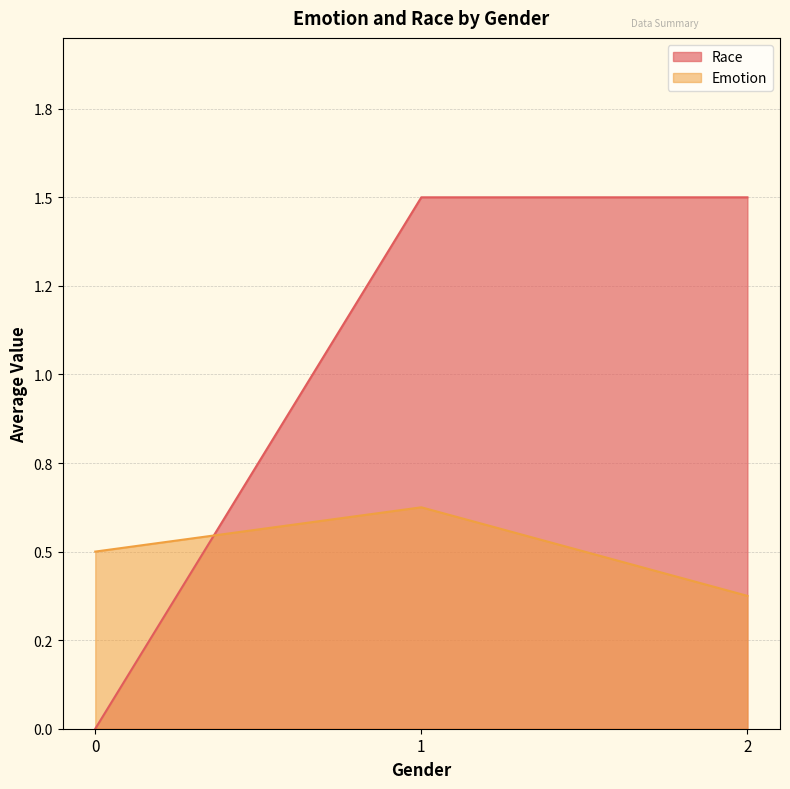

Which has a higher value, 1 or 2?

1